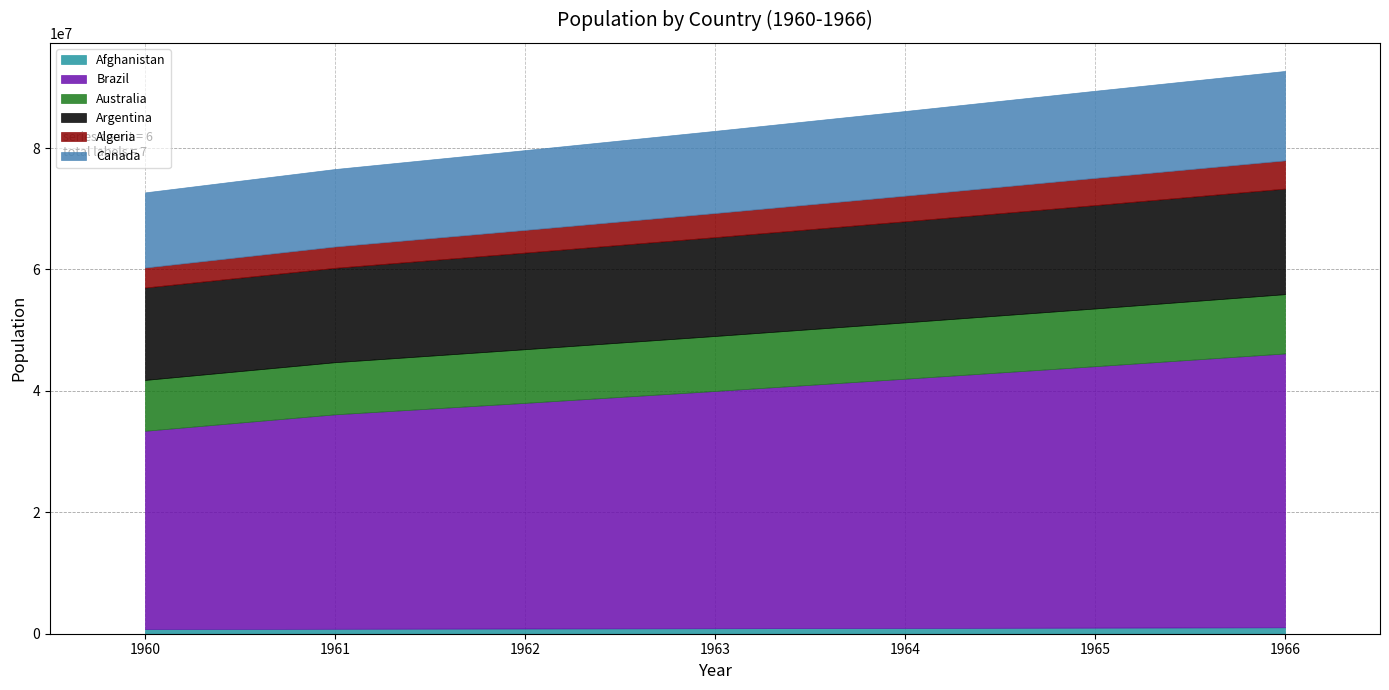

What is the greatest value displayed?

45112172.6